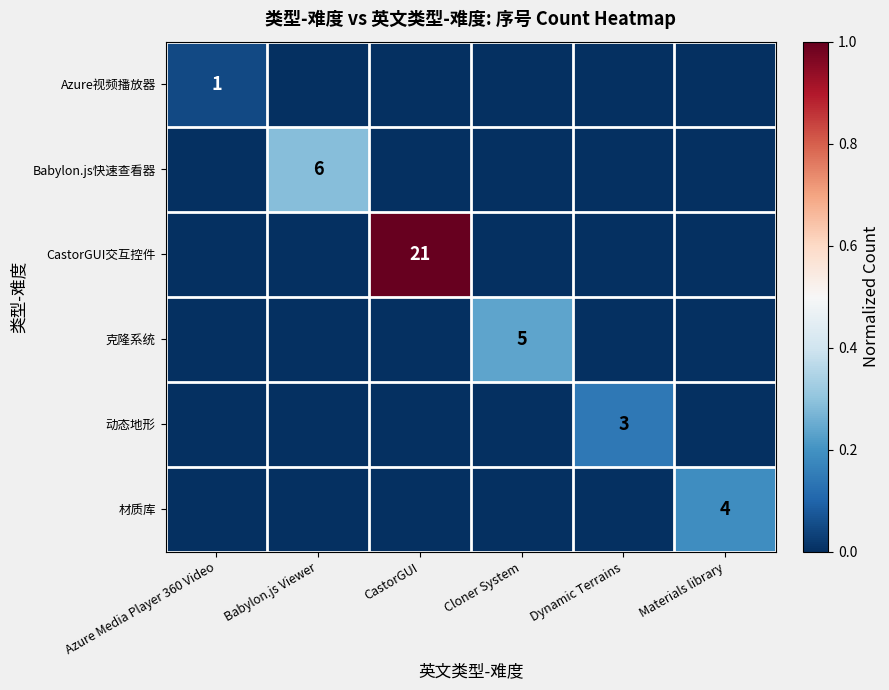

Is it true that 动态地形 equals 1 at Dynamic Terrains?

False